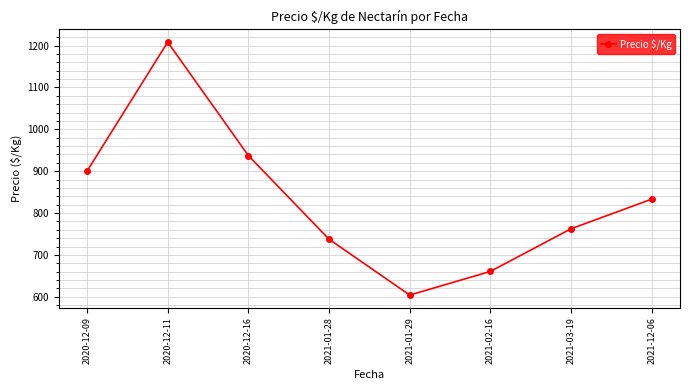

What position from the left is 2020-12-11?

2